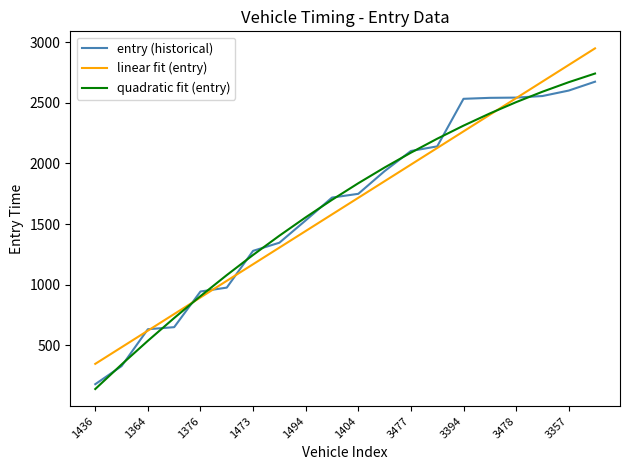

What is the maximum value shown in the chart?

2948.8